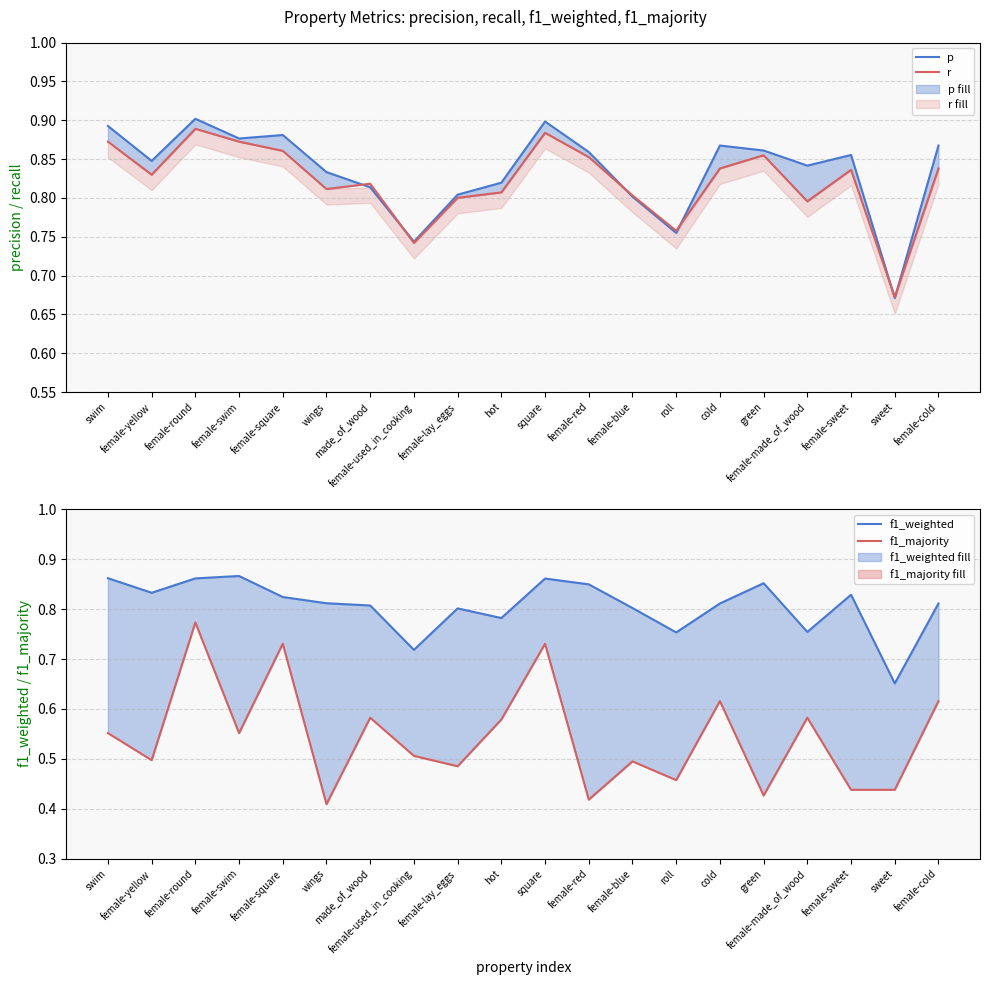

At which label does p reach its peak?

female-round